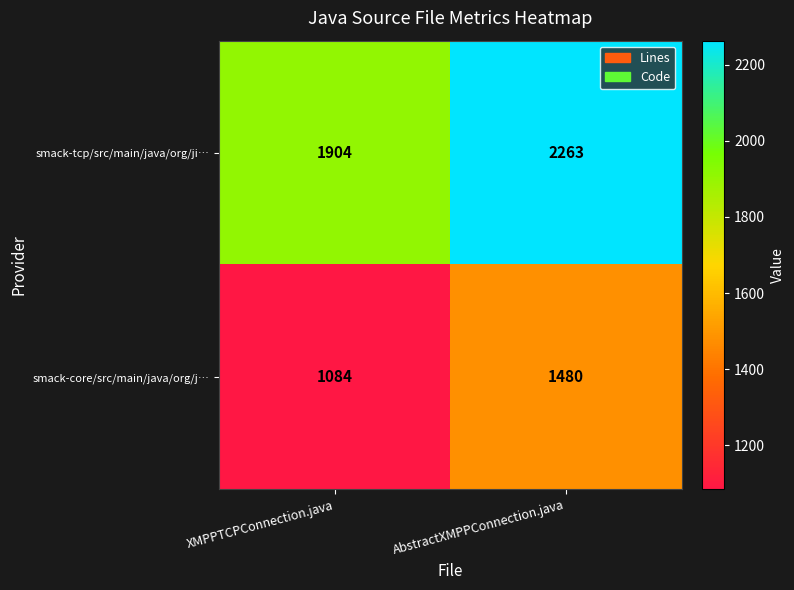

Reading left to right, transcribe all the data shown in this chart.

smack-tcp/src/main/java/org/ji…: XMPPTCPConnection.java=1904	AbstractXMPPConnection.java=2263
smack-core/src/main/java/org/j…: XMPPTCPConnection.java=1084	AbstractXMPPConnection.java=1480